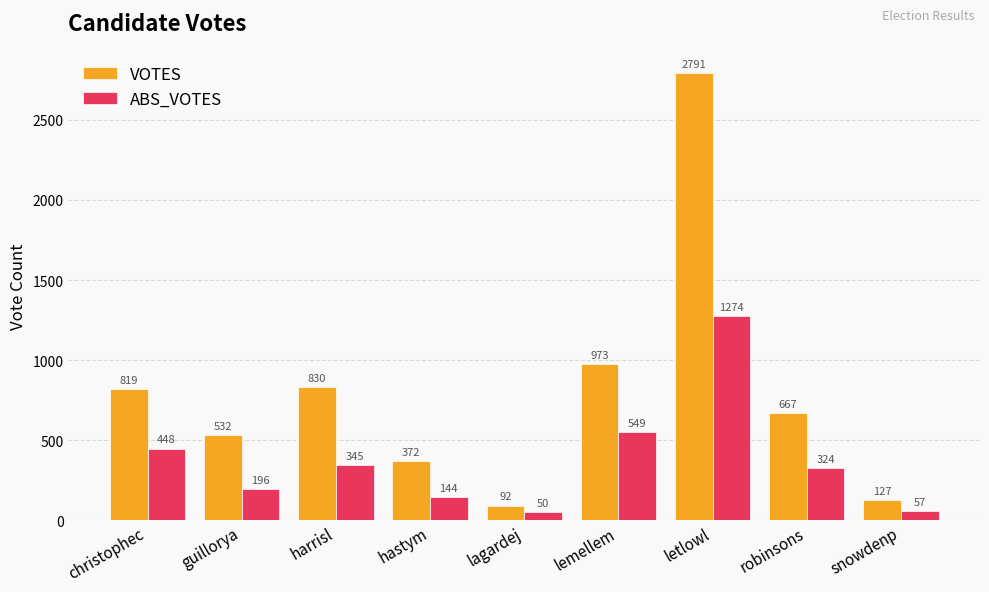

Which series has the widest spread of values?

VOTES